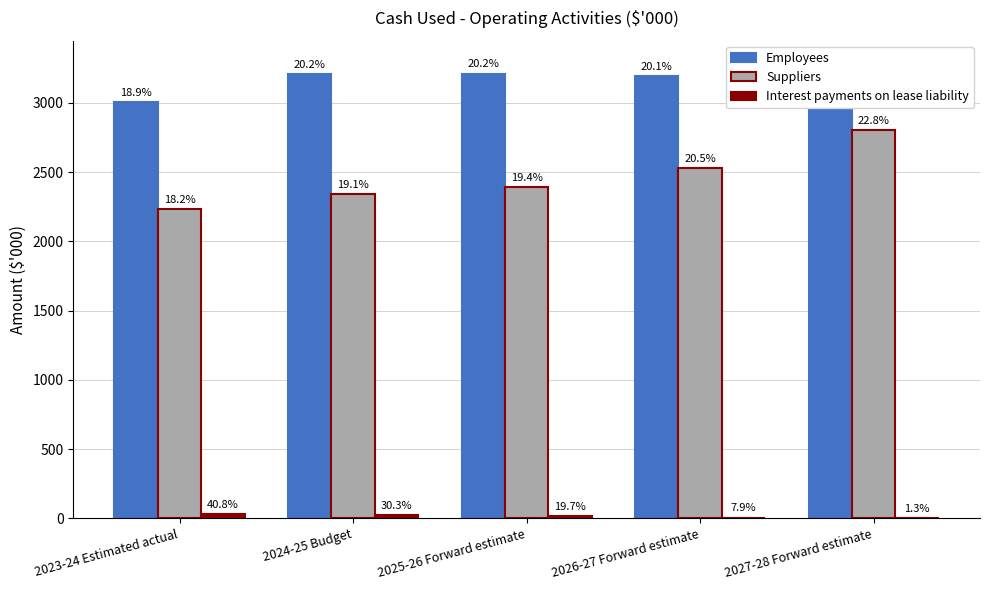

Does the chart contain any negative values?

No